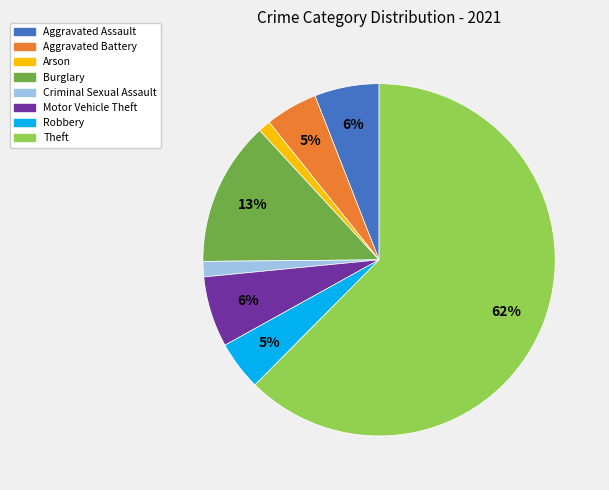

To the nearest percent, what is the difference between the Criminal Sexual Assault and Motor Vehicle Theft slice percentages?

5%